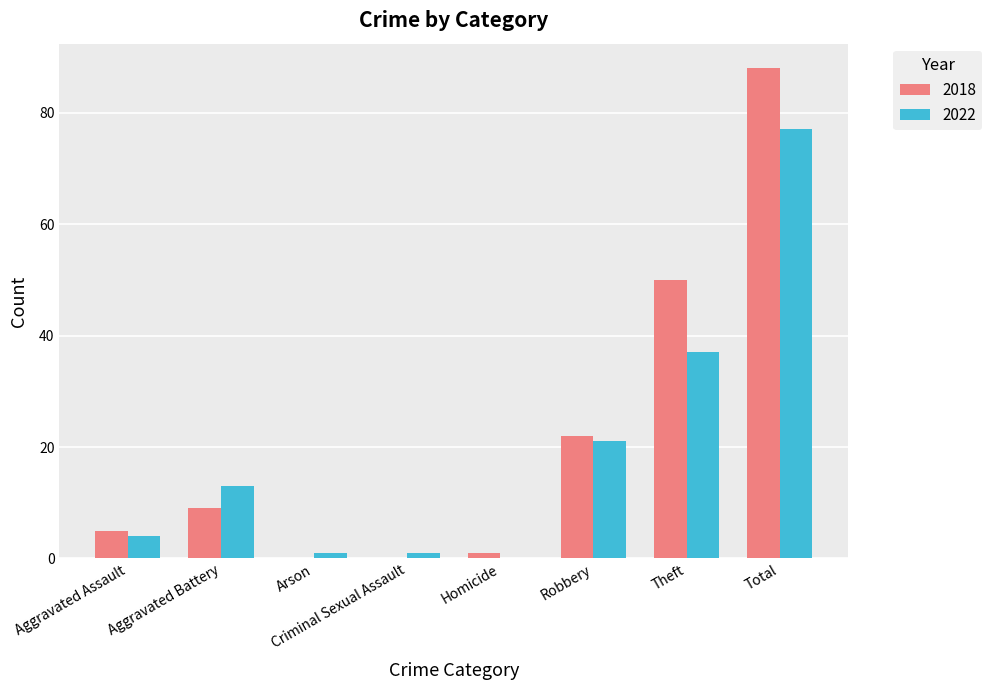

What is the greatest value displayed?

88